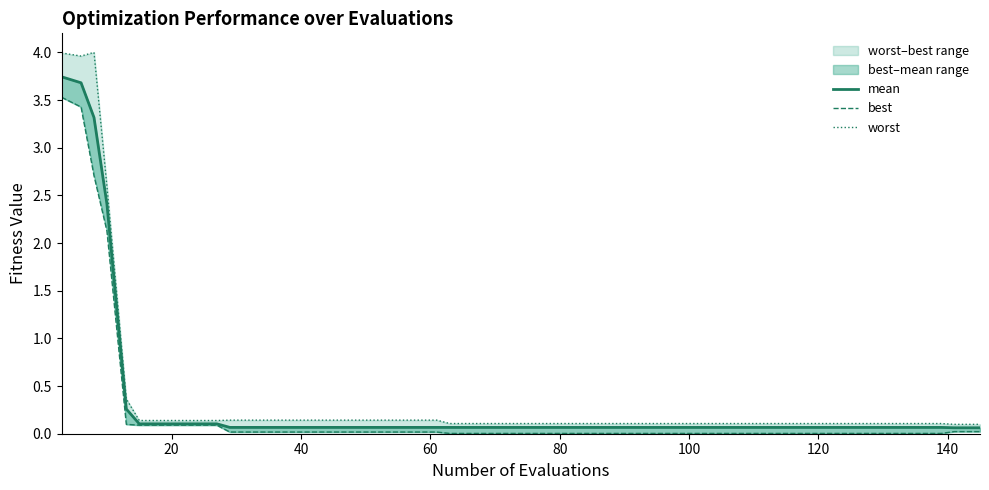

True or false: best has more than 2 interior local peaks.

False